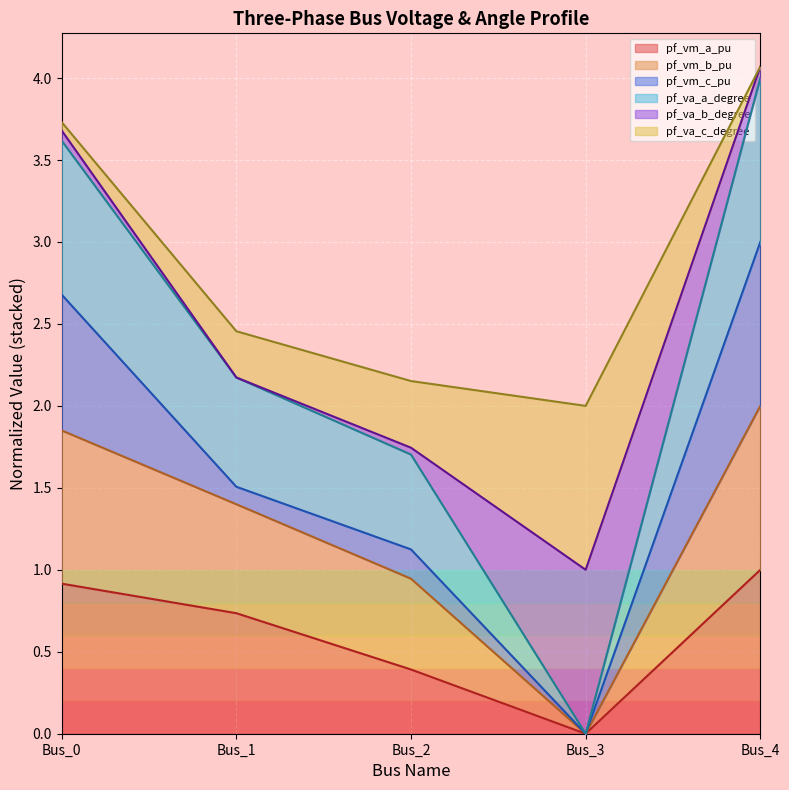

True or false: pf_vm_a_pu has a value of 0.5 at Bus_3.

False